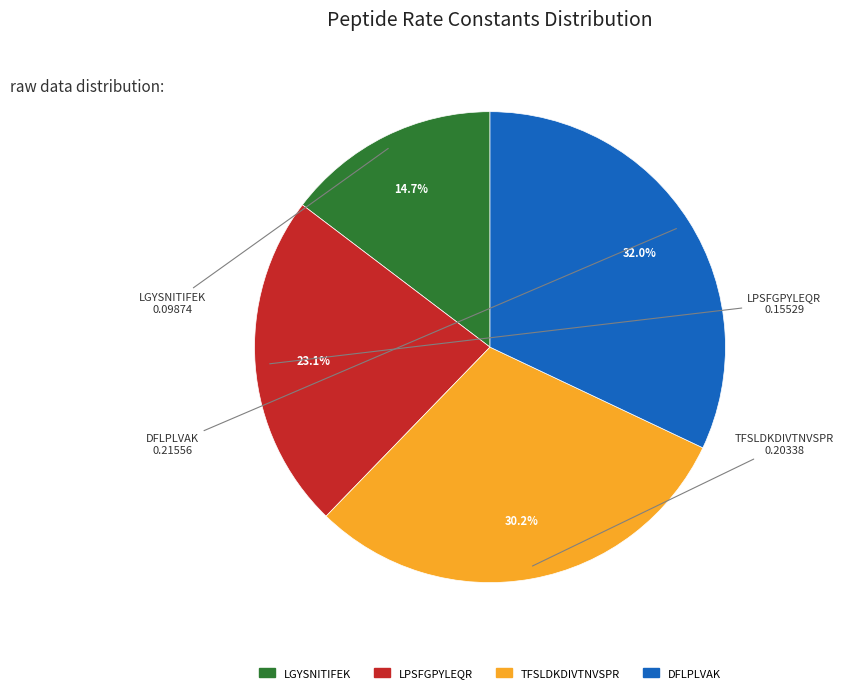

What is the smallest slice in the pie chart?

LGYSNITIFEK